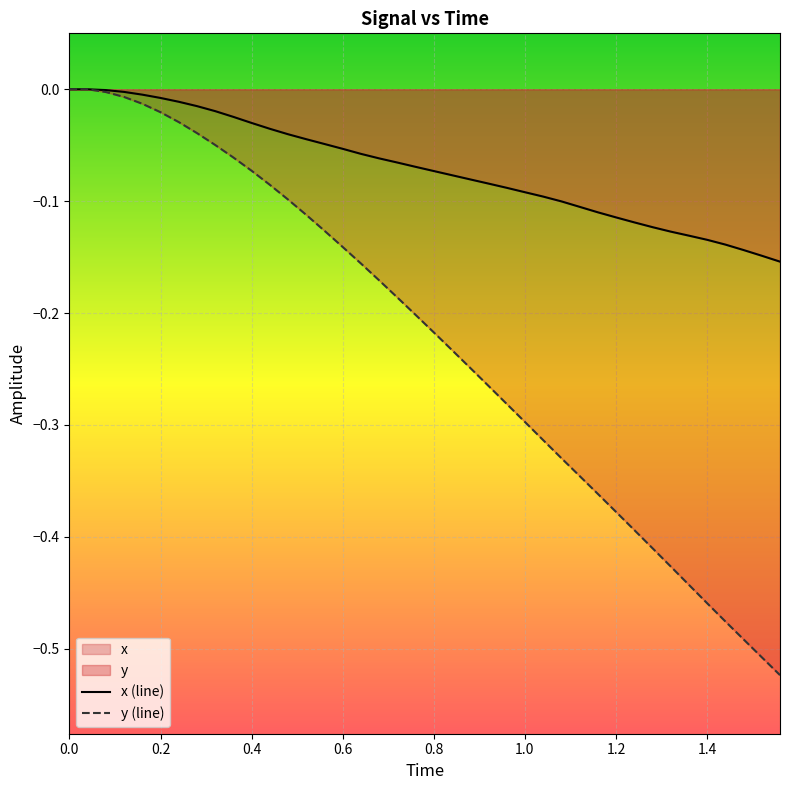

Which series changed the most between 0.0 and 0.6?

y (line)